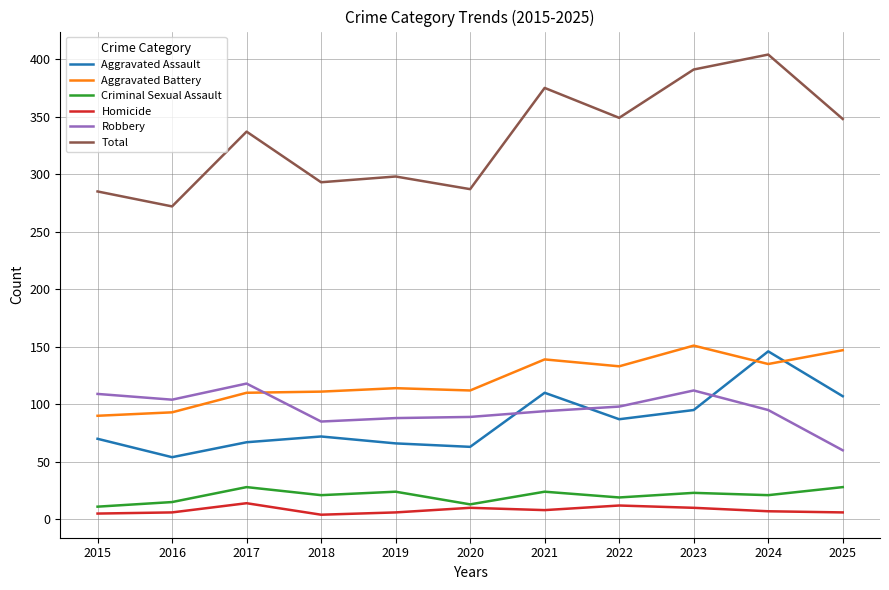

Is it true that Criminal Sexual Assault equals 21 at 2018?

True